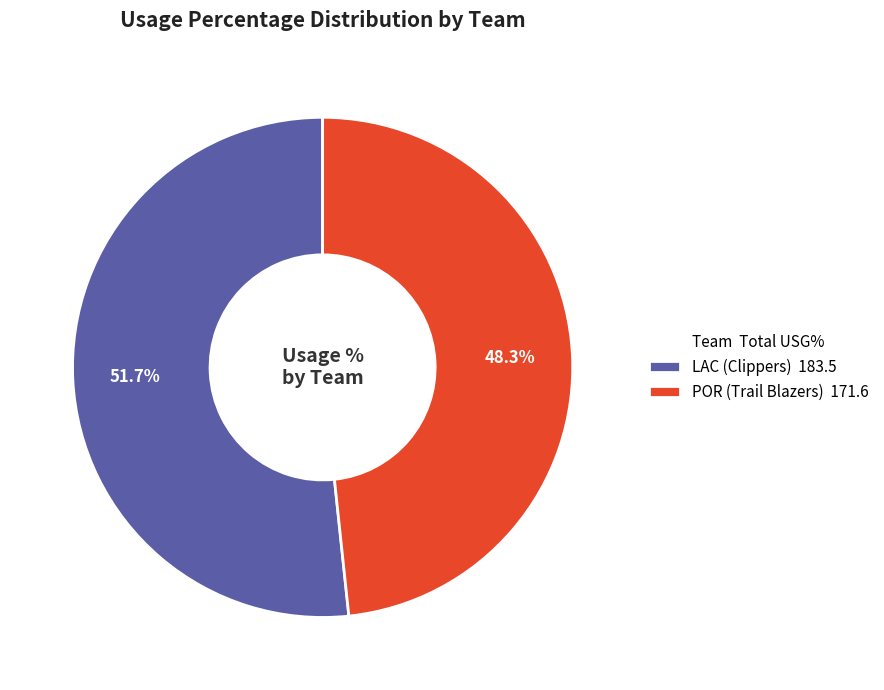

What portion of the pie excludes POR (Trail Blazers) 171.6?

51.7%